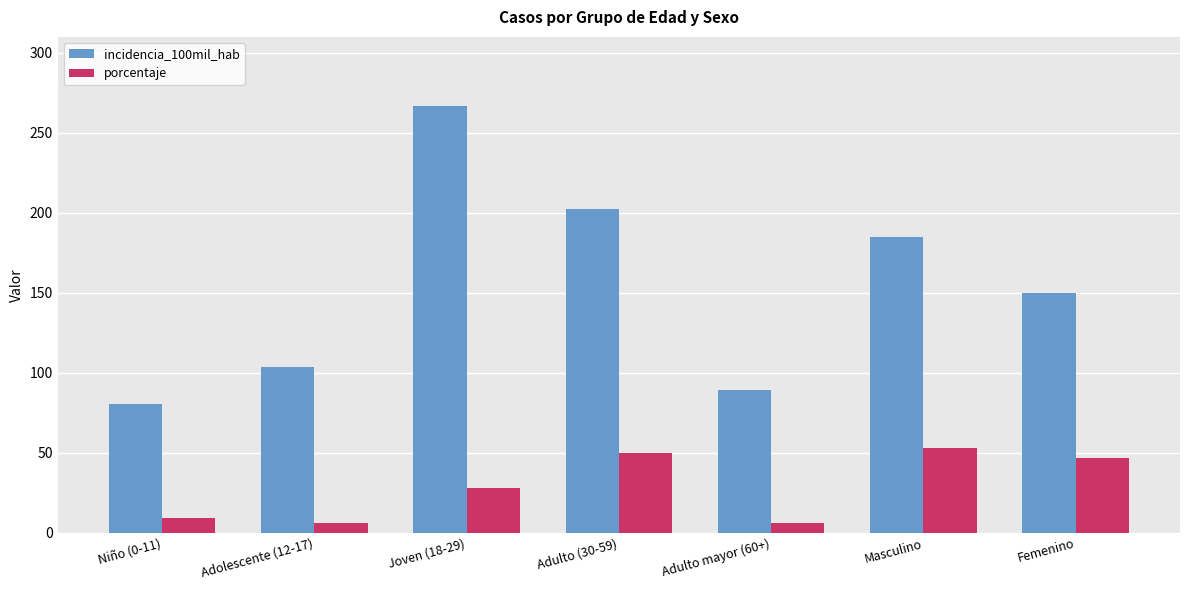

Between Adolescente (12-17) and Femenino, which series saw the biggest shift?

incidencia_100mil_hab